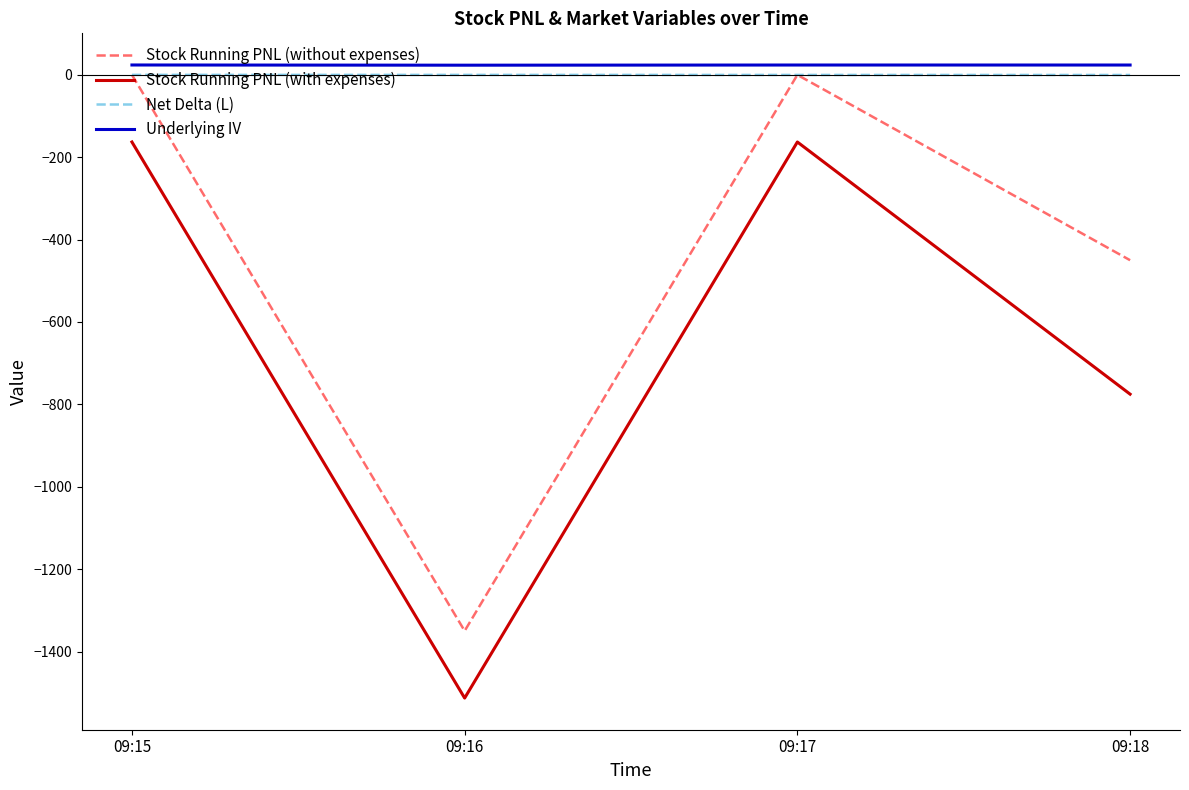

Where is Stock Running PNL (with expenses) nearest to the value -838?

09:18